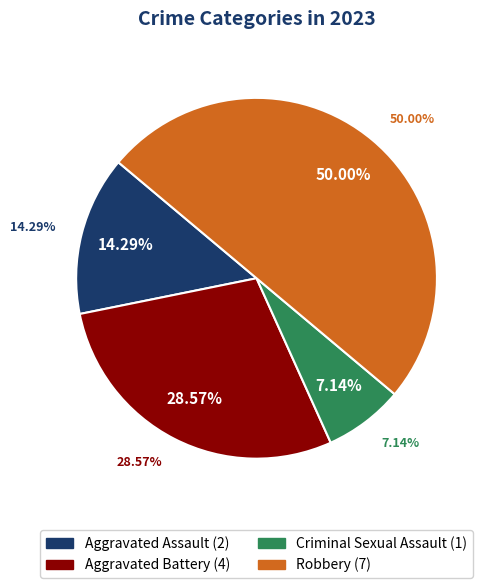

Which category has the smallest portion of the pie?

Criminal Sexual Assault